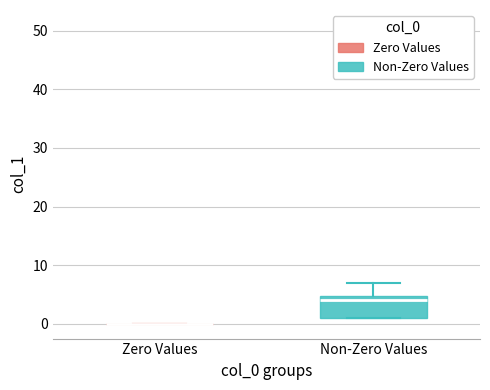

Which box is the tallest, from its lower edge to its upper edge?

Non-Zero Values